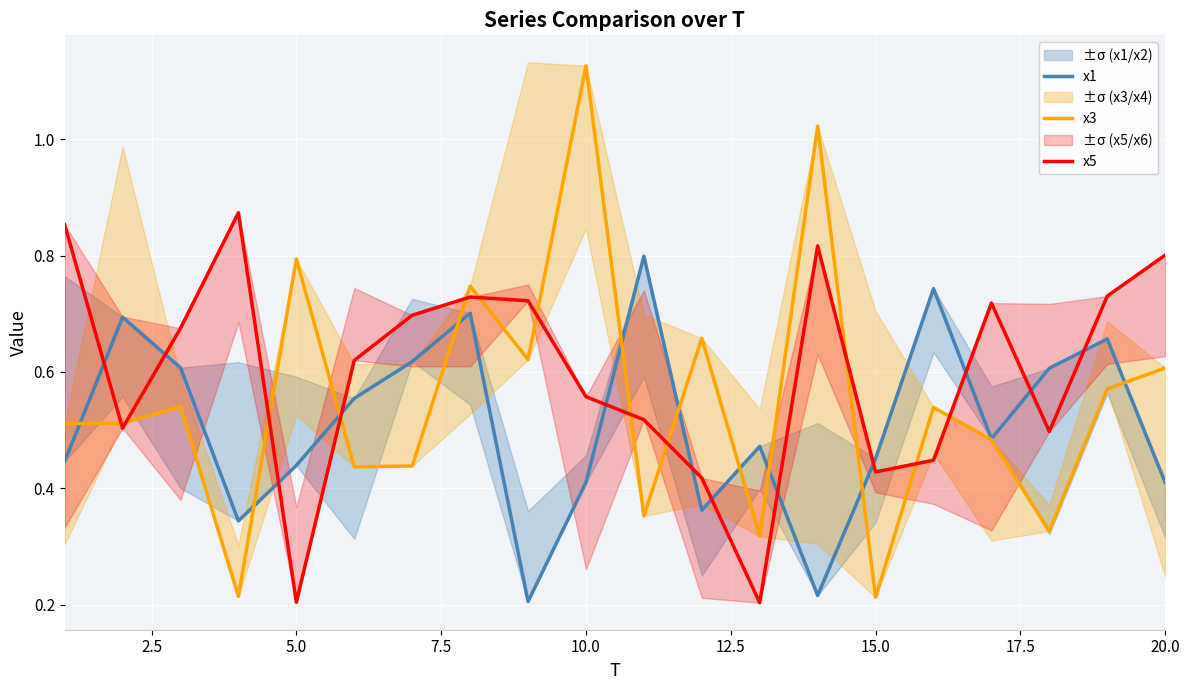

How many interior local peaks does the x3 series have?

7